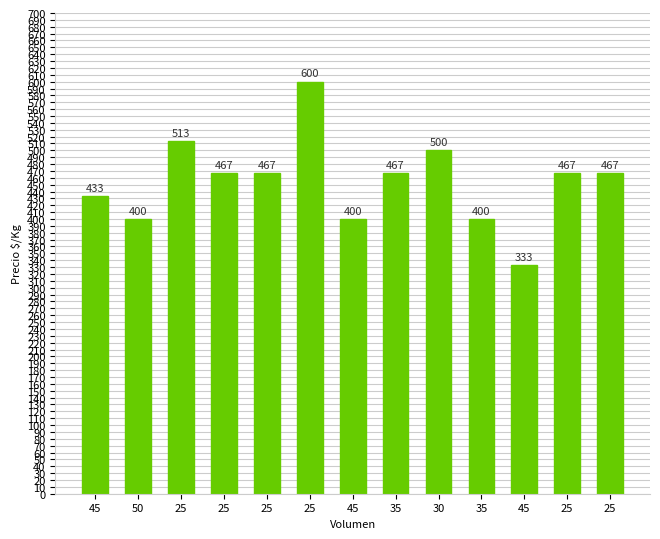

Are the bars horizontal?

No